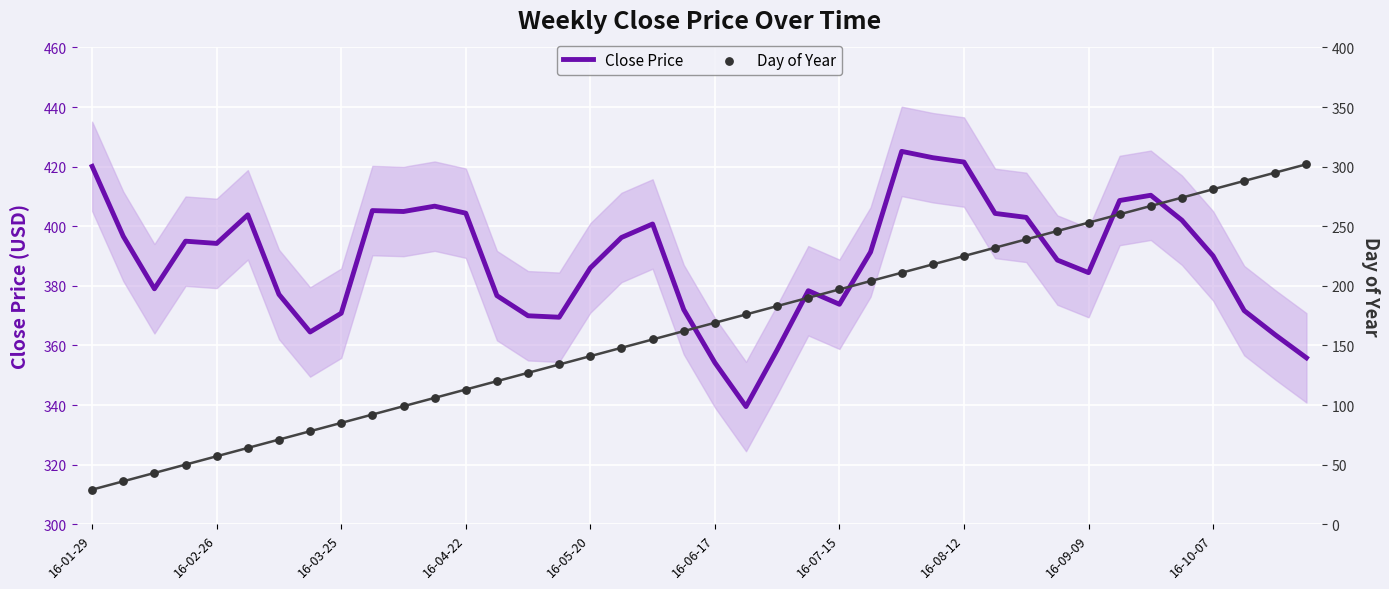

What is the total value across all series at 16-05-20?

527.0